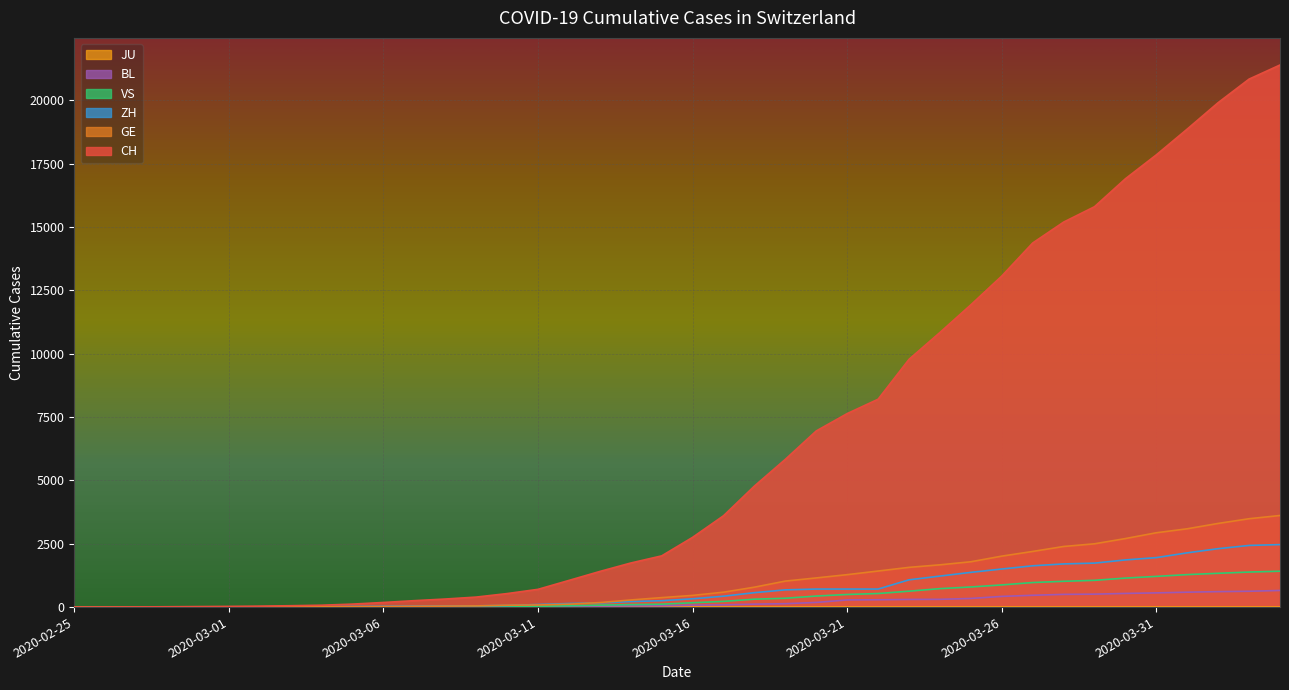

What is the label of the 21st point from the left?

2020-03-16